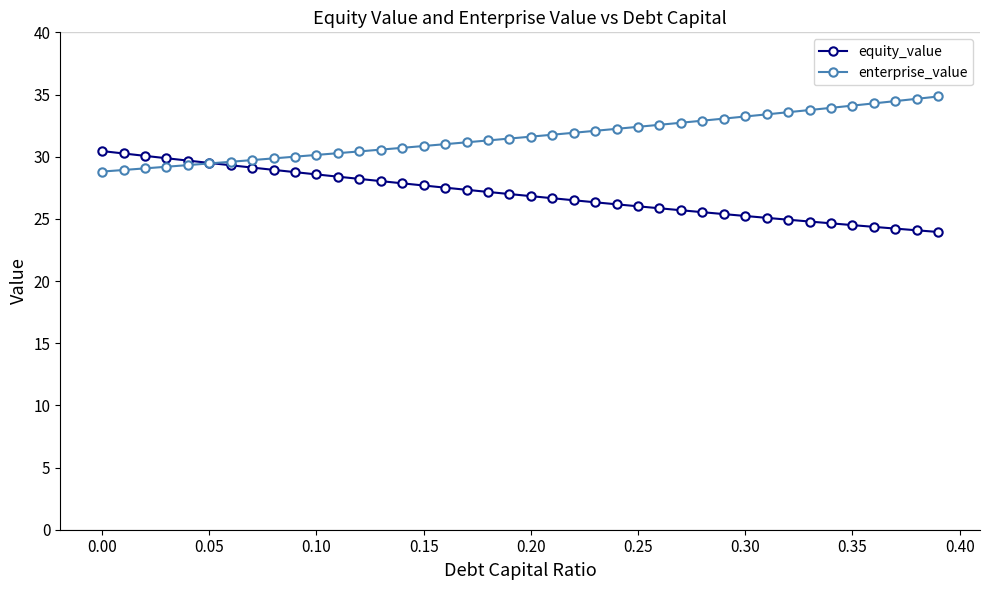

Which series has the largest total across all categories?

enterprise_value